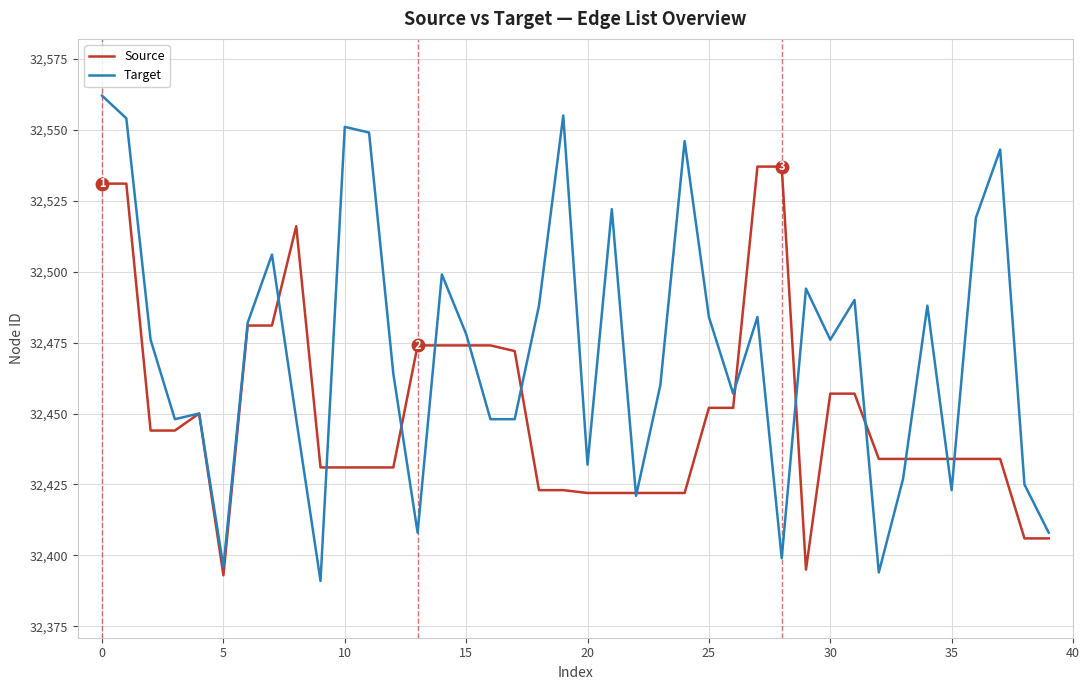

Which series has the largest total across all categories?

Target